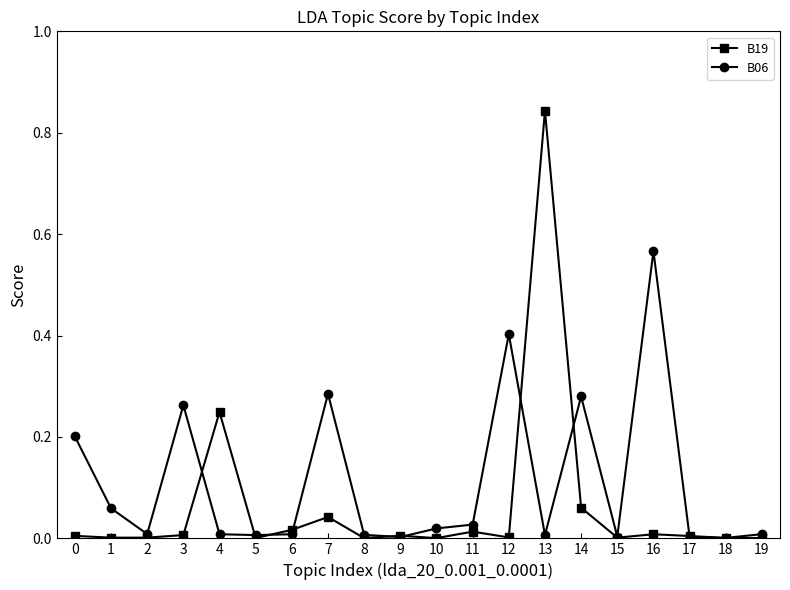

Rank the series by their average value, from highest to lowest.

B06, B19